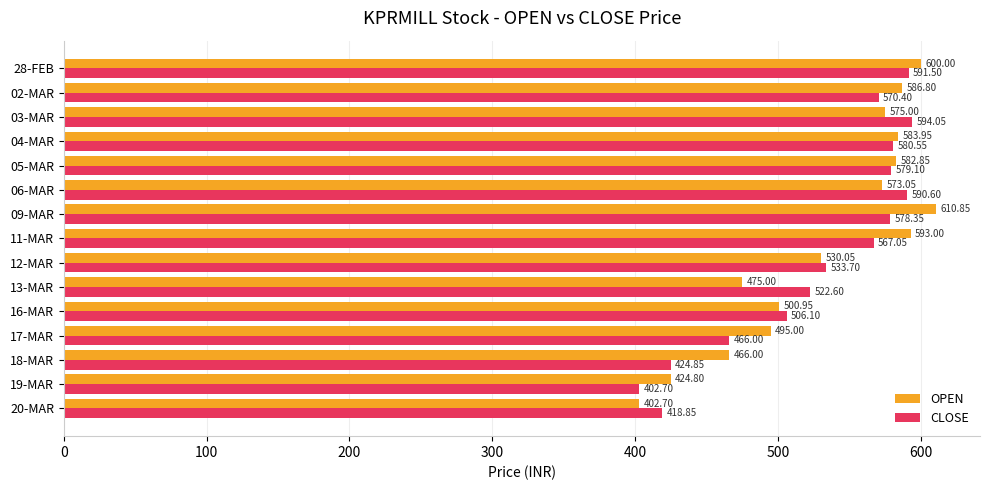

List the labels in order of CLOSE value, smallest first.

19-MAR, 20-MAR, 18-MAR, 17-MAR, 16-MAR, 13-MAR, 12-MAR, 11-MAR, 02-MAR, 09-MAR, 05-MAR, 04-MAR, 06-MAR, 28-FEB, 03-MAR